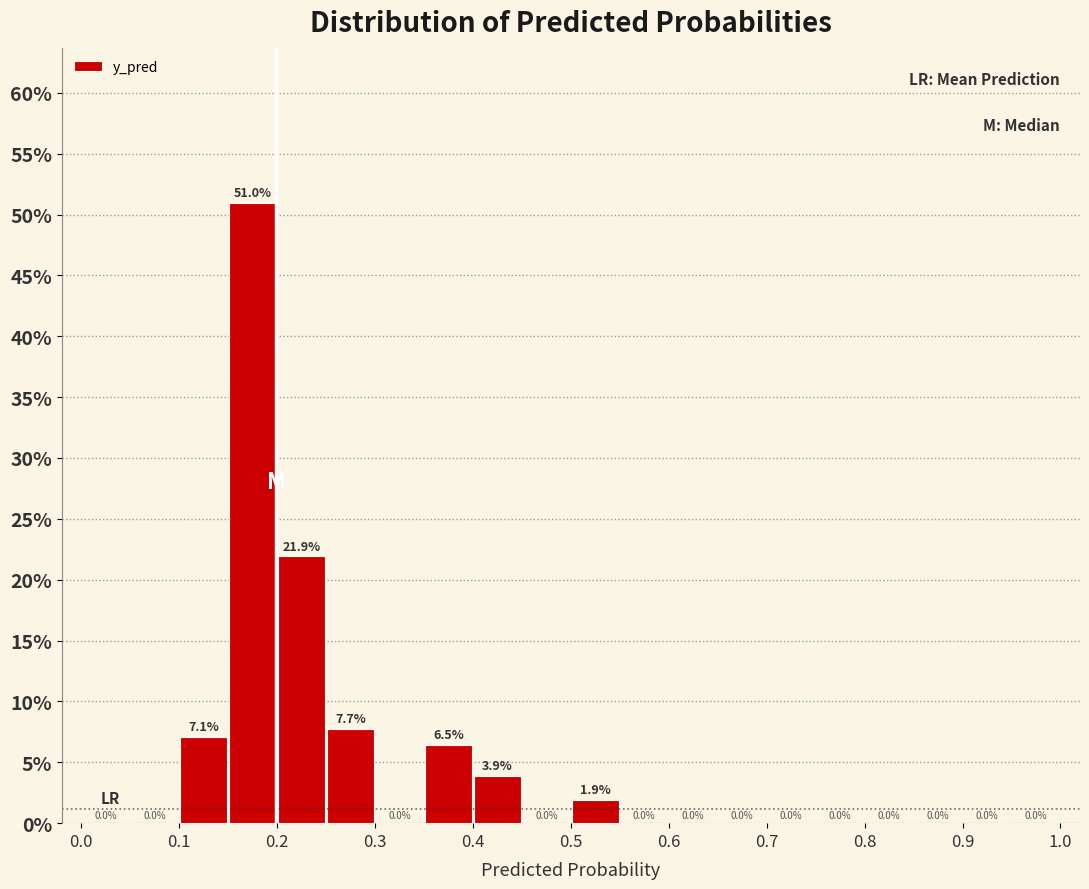

What is the height of the bar covering 0.15 to 0.20 on the x-axis?

51.0